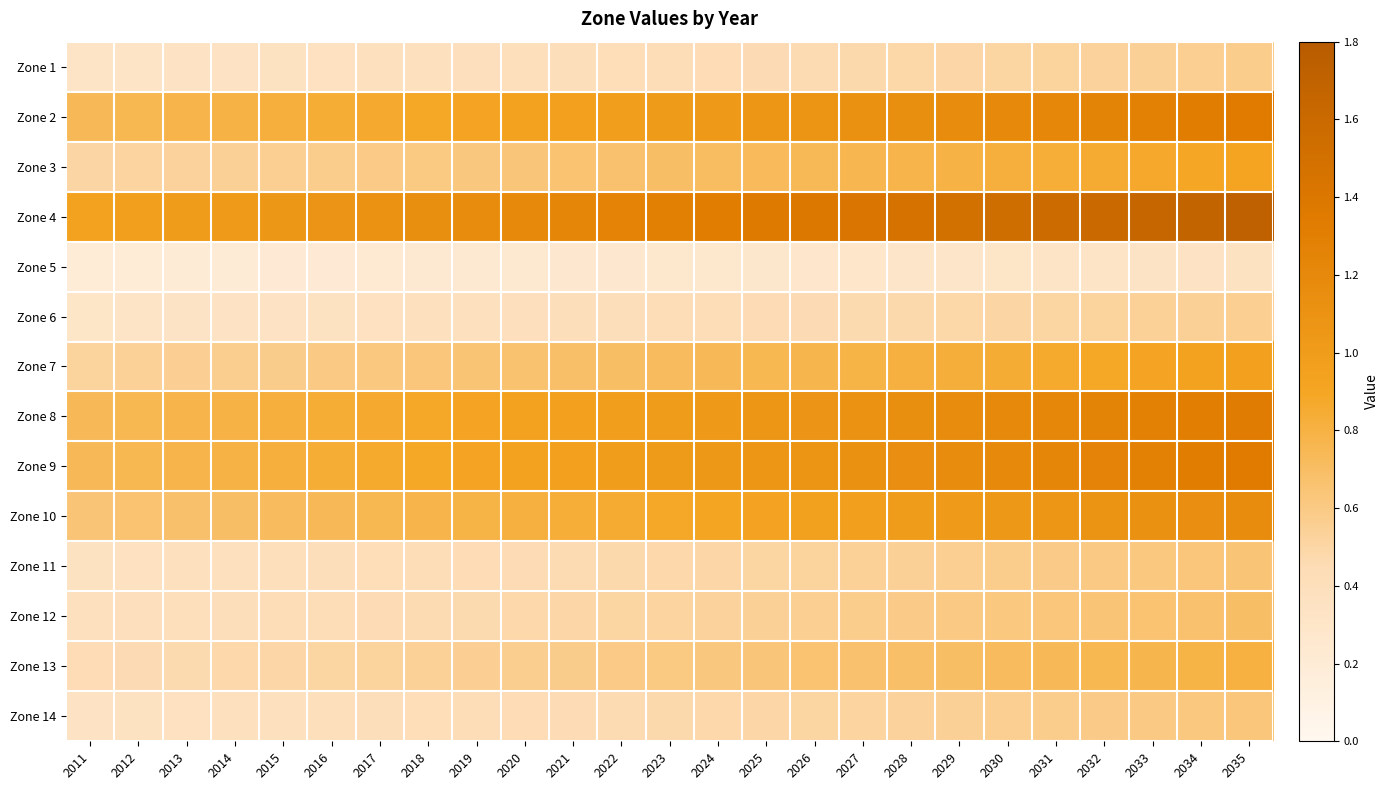

Reading right to left, what are all the values shown in this chart?

Zone 1: 2035=0.6	2034=0.6	2033=0.5	2032=0.5	2031=0.5	2030=0.5	2029=0.5	2028=0.5	2027=0.5	2026=0.5	2025=0.5	2024=0.4	2023=0.4	2022=0.4	2021=0.4	2020=0.4	2019=0.4	2018=0.4	2017=0.4	2016=0.4	2015=0.3	2014=0.3	2013=0.3	2012=0.3	2011=0.3
Zone 2: 2035=1.3	2034=1.3	2033=1.3	2032=1.3	2031=1.2	2030=1.2	2029=1.2	2028=1.1	2027=1.1	2026=1.1	2025=1.1	2024=1.0	2023=1.0	2022=1.0	2021=1.0	2020=0.9	2019=0.9	2018=0.9	2017=0.9	2016=0.8	2015=0.8	2014=0.8	2013=0.8	2012=0.8	2011=0.7
Zone 3: 2035=0.9	2034=0.9	2033=0.9	2032=0.9	2031=0.8	2030=0.8	2029=0.8	2028=0.8	2027=0.8	2026=0.7	2025=0.7	2024=0.7	2023=0.7	2022=0.7	2021=0.7	2020=0.6	2019=0.6	2018=0.6	2017=0.6	2016=0.6	2015=0.6	2014=0.5	2013=0.5	2012=0.5	2011=0.5
Zone 4: 2035=1.7	2034=1.7	2033=1.6	2032=1.6	2031=1.6	2030=1.5	2029=1.5	2028=1.5	2027=1.4	2026=1.4	2025=1.4	2024=1.3	2023=1.3	2022=1.3	2021=1.2	2020=1.2	2019=1.2	2018=1.1	2017=1.1	2016=1.1	2015=1.1	2014=1.0	2013=1.0	2012=1.0	2011=0.9
Zone 5: 2035=0.3	2034=0.3	2033=0.3	2032=0.3	2031=0.3	2030=0.3	2029=0.3	2028=0.3	2027=0.3	2026=0.3	2025=0.3	2024=0.3	2023=0.3	2022=0.3	2021=0.2	2020=0.2	2019=0.2	2018=0.2	2017=0.2	2016=0.2	2015=0.2	2014=0.2	2013=0.2	2012=0.2	2011=0.2
Zone 6: 2035=0.6	2034=0.5	2033=0.5	2032=0.5	2031=0.5	2030=0.5	2029=0.5	2028=0.5	2027=0.5	2026=0.5	2025=0.4	2024=0.4	2023=0.4	2022=0.4	2021=0.4	2020=0.4	2019=0.4	2018=0.4	2017=0.4	2016=0.4	2015=0.3	2014=0.3	2013=0.3	2012=0.3	2011=0.3
Zone 7: 2035=1.0	2034=0.9	2033=0.9	2032=0.9	2031=0.9	2030=0.8	2029=0.8	2028=0.8	2027=0.8	2026=0.8	2025=0.8	2024=0.7	2023=0.7	2022=0.7	2021=0.7	2020=0.7	2019=0.6	2018=0.6	2017=0.6	2016=0.6	2015=0.6	2014=0.6	2013=0.6	2012=0.5	2011=0.5
Zone 8: 2035=1.3	2034=1.3	2033=1.3	2032=1.2	2031=1.2	2030=1.2	2029=1.2	2028=1.1	2027=1.1	2026=1.1	2025=1.1	2024=1.0	2023=1.0	2022=1.0	2021=1.0	2020=0.9	2019=0.9	2018=0.9	2017=0.9	2016=0.8	2015=0.8	2014=0.8	2013=0.8	2012=0.8	2011=0.7
Zone 9: 2035=1.3	2034=1.3	2033=1.3	2032=1.3	2031=1.2	2030=1.2	2029=1.2	2028=1.1	2027=1.1	2026=1.1	2025=1.1	2024=1.0	2023=1.0	2022=1.0	2021=1.0	2020=0.9	2019=0.9	2018=0.9	2017=0.9	2016=0.8	2015=0.8	2014=0.8	2013=0.8	2012=0.8	2011=0.7
Zone 10: 2035=1.2	2034=1.1	2033=1.1	2032=1.1	2031=1.1	2030=1.0	2029=1.0	2028=1.0	2027=1.0	2026=0.9	2025=0.9	2024=0.9	2023=0.9	2022=0.9	2021=0.8	2020=0.8	2019=0.8	2018=0.8	2017=0.8	2016=0.7	2015=0.7	2014=0.7	2013=0.7	2012=0.7	2011=0.6
Zone 11: 2035=0.6	2034=0.6	2033=0.6	2032=0.6	2031=0.6	2030=0.6	2029=0.6	2028=0.5	2027=0.5	2026=0.5	2025=0.5	2024=0.5	2023=0.5	2022=0.5	2021=0.5	2020=0.4	2019=0.4	2018=0.4	2017=0.4	2016=0.4	2015=0.4	2014=0.4	2013=0.4	2012=0.4	2011=0.4
Zone 12: 2035=0.7	2034=0.7	2033=0.7	2032=0.6	2031=0.6	2030=0.6	2029=0.6	2028=0.6	2027=0.6	2026=0.6	2025=0.5	2024=0.5	2023=0.5	2022=0.5	2021=0.5	2020=0.5	2019=0.5	2018=0.5	2017=0.4	2016=0.4	2015=0.4	2014=0.4	2013=0.4	2012=0.4	2011=0.4
Zone 13: 2035=0.8	2034=0.8	2033=0.8	2032=0.8	2031=0.7	2030=0.7	2029=0.7	2028=0.7	2027=0.7	2026=0.7	2025=0.6	2024=0.6	2023=0.6	2022=0.6	2021=0.6	2020=0.6	2019=0.5	2018=0.5	2017=0.5	2016=0.5	2015=0.5	2014=0.5	2013=0.5	2012=0.5	2011=0.4
Zone 14: 2035=0.6	2034=0.6	2033=0.6	2032=0.6	2031=0.6	2030=0.6	2029=0.5	2028=0.5	2027=0.5	2026=0.5	2025=0.5	2024=0.5	2023=0.5	2022=0.5	2021=0.4	2020=0.4	2019=0.4	2018=0.4	2017=0.4	2016=0.4	2015=0.4	2014=0.4	2013=0.4	2012=0.4	2011=0.3